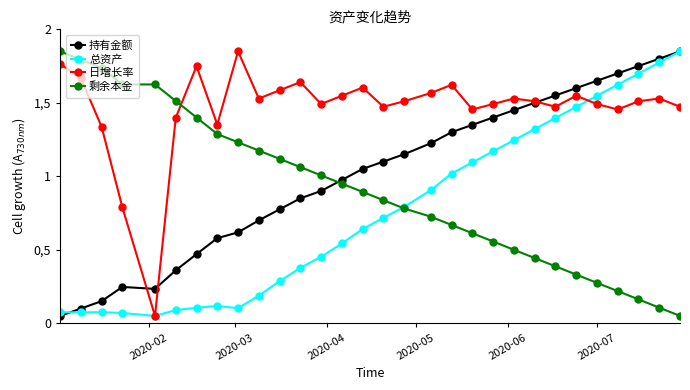

What are all the series names shown in the legend?

持有金额, 总资产, 日增长率, 剩余本金